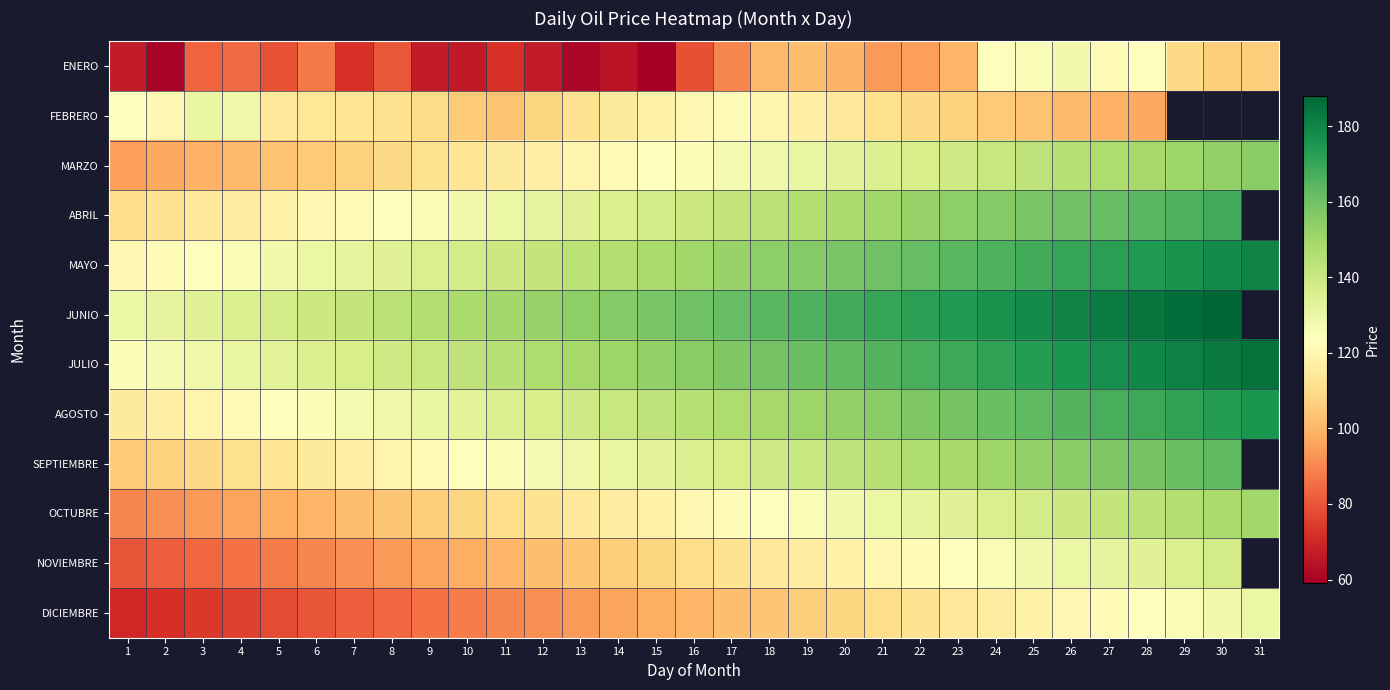

Which category has the lowest value across all series?

15